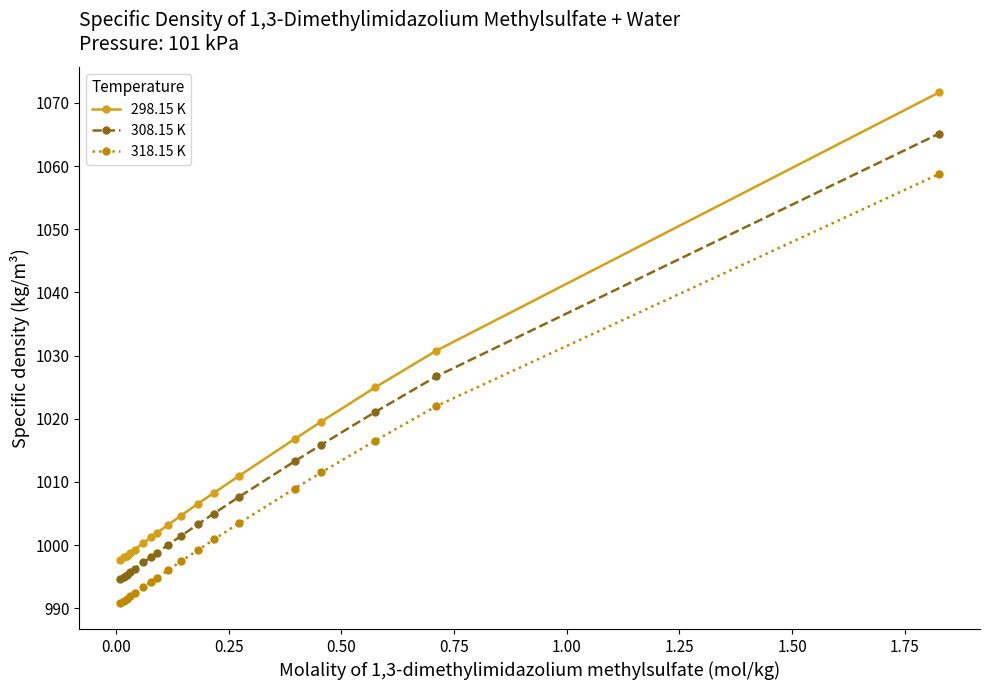

Which series has the widest spread of values?

298.15 K